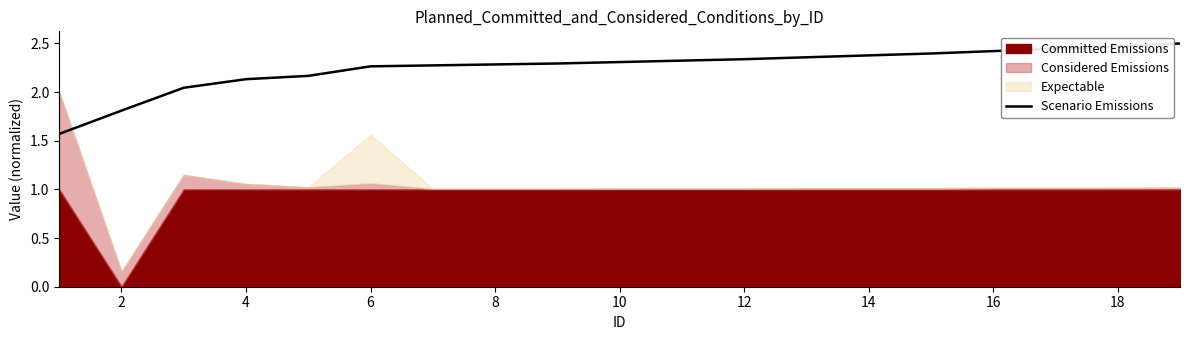

The Scenario Emissions series shows 0.6 at 10. True or false?

False